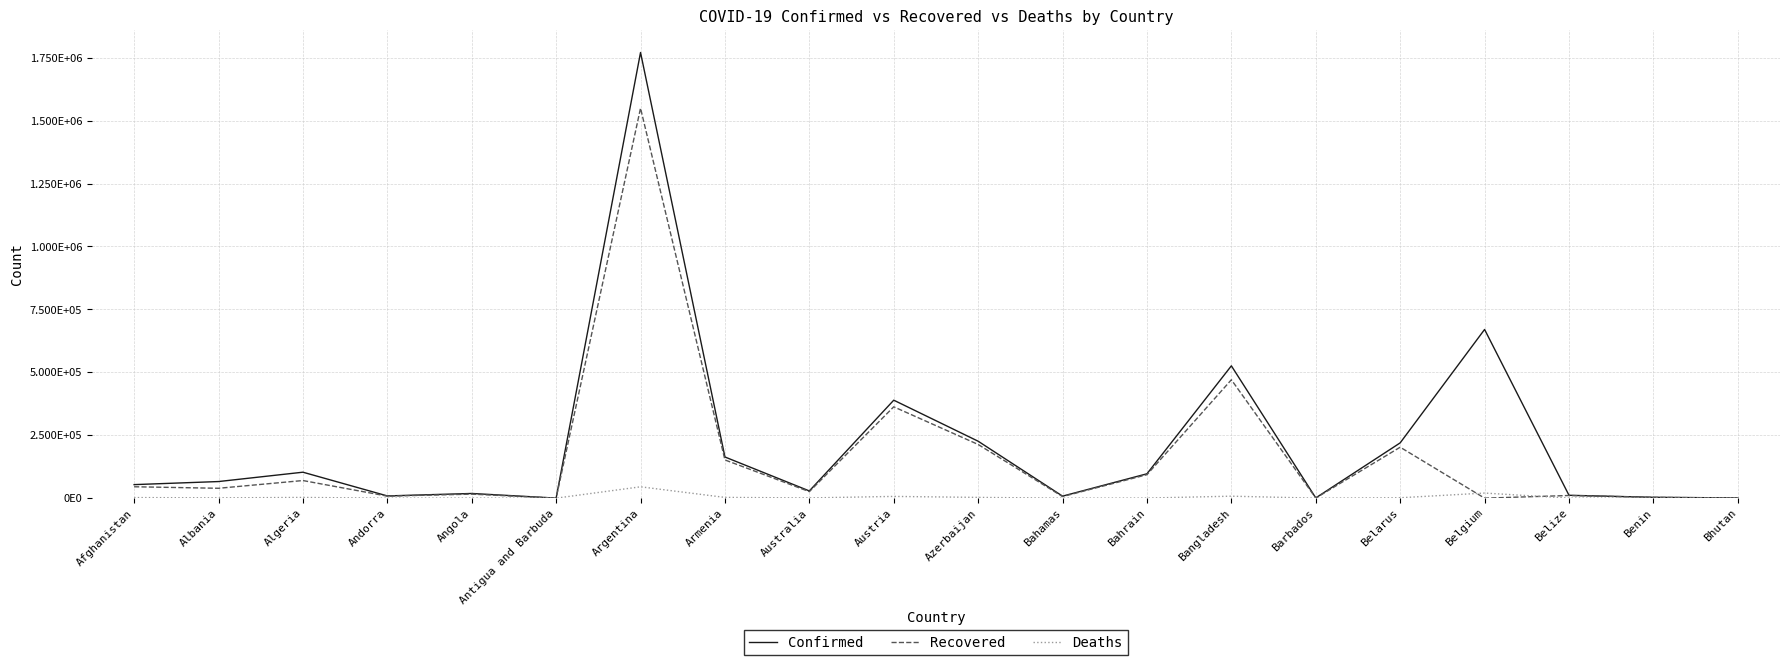

True or false: Deaths and Confirmed cross at least once.

False